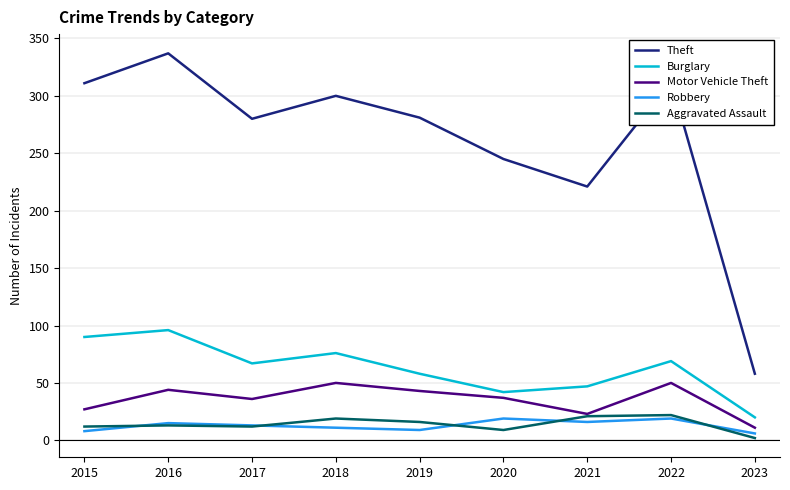

What is the approximate value of Burglary at 2022, to the nearest 5?

70